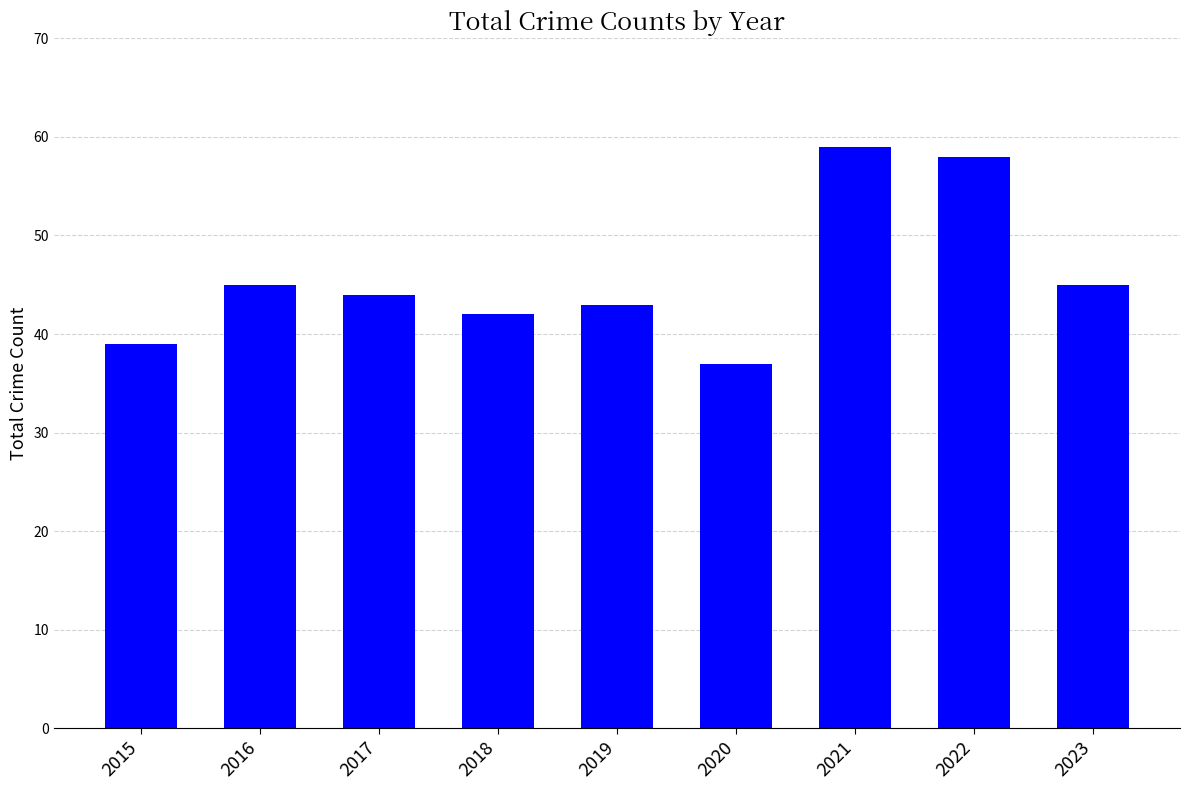

True or false: the data shows 8 at 2020.

False